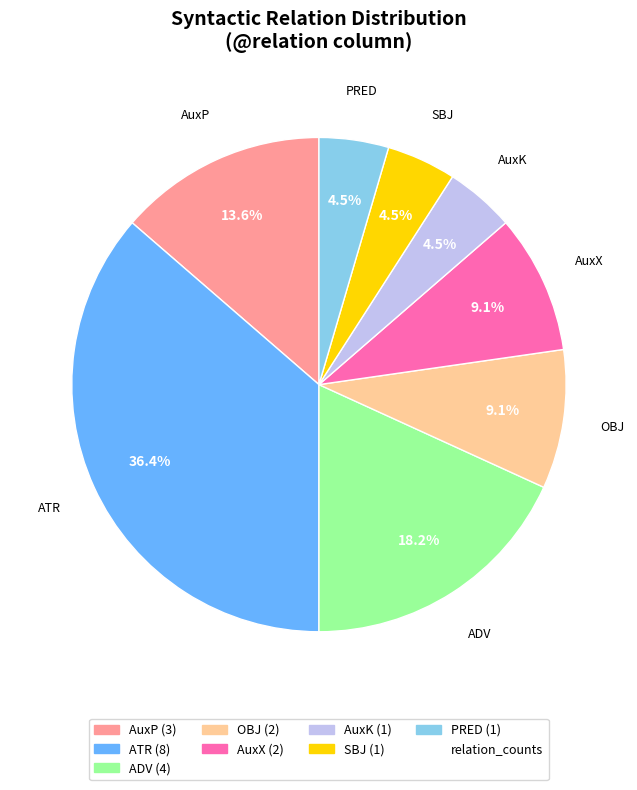

Count the number of slices in the pie.

8